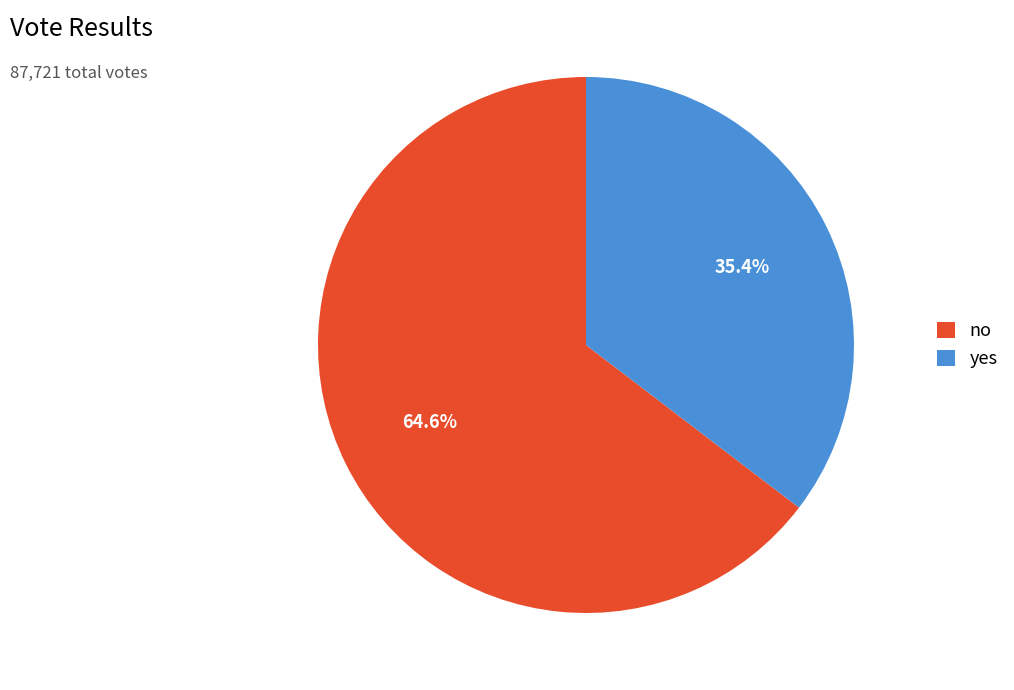

What portion of the pie excludes no?

35.4%